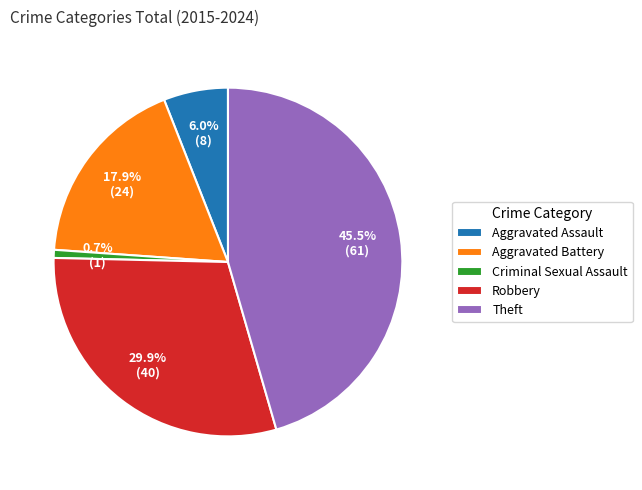

Is there a majority slice in this chart?

No